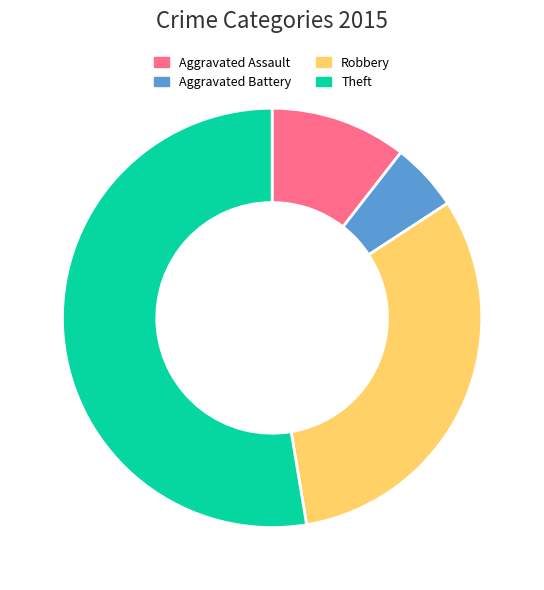

Is it true that Theft is 53% of the pie?

True